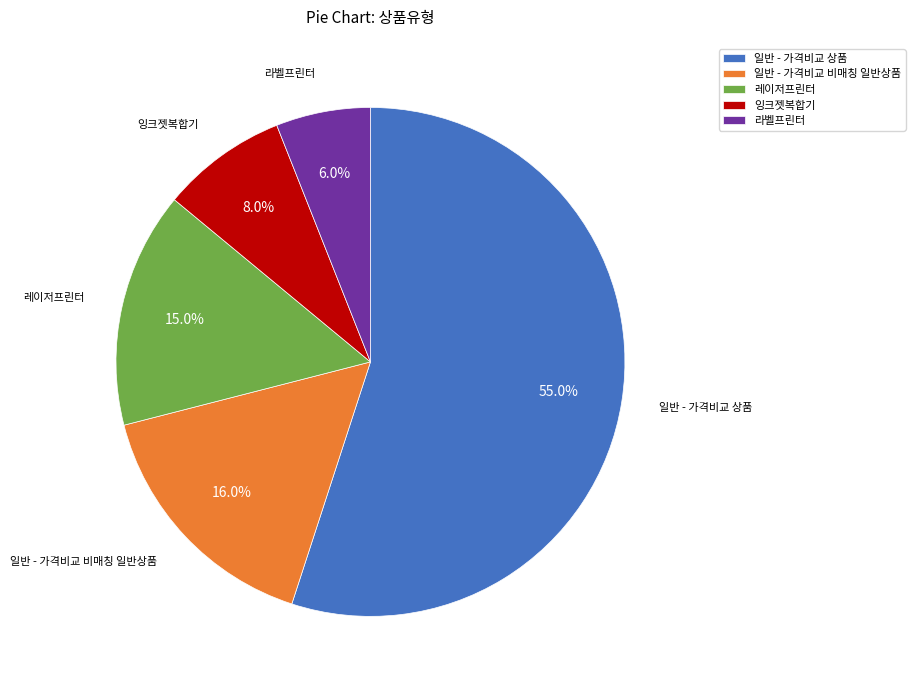

The 잉크젯복합기 slice represents 21% of the pie. True or false?

False